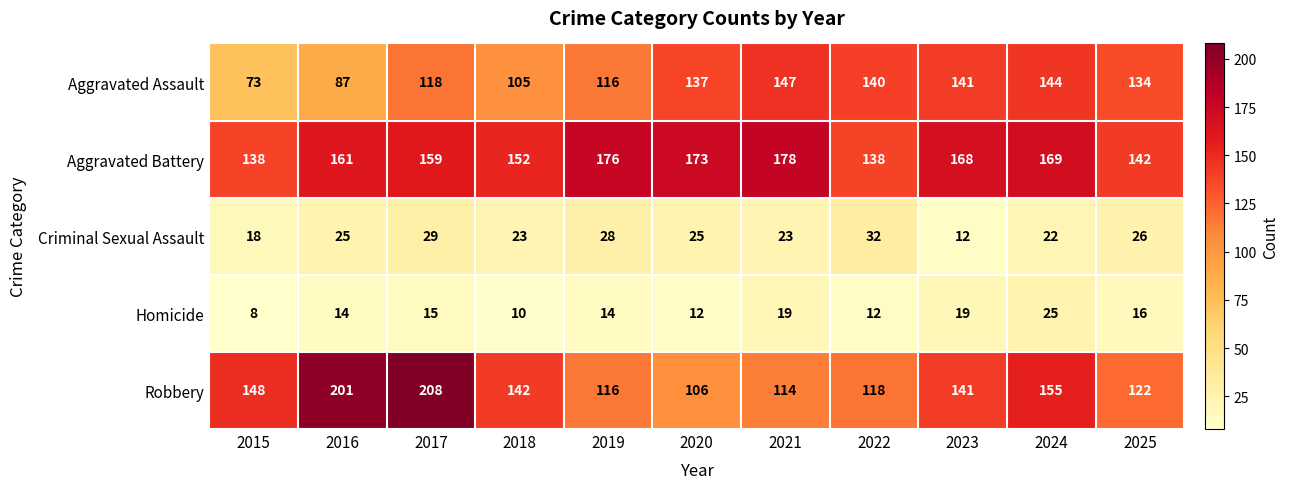

Between 2017 and 2023, which series saw the biggest shift?

Robbery